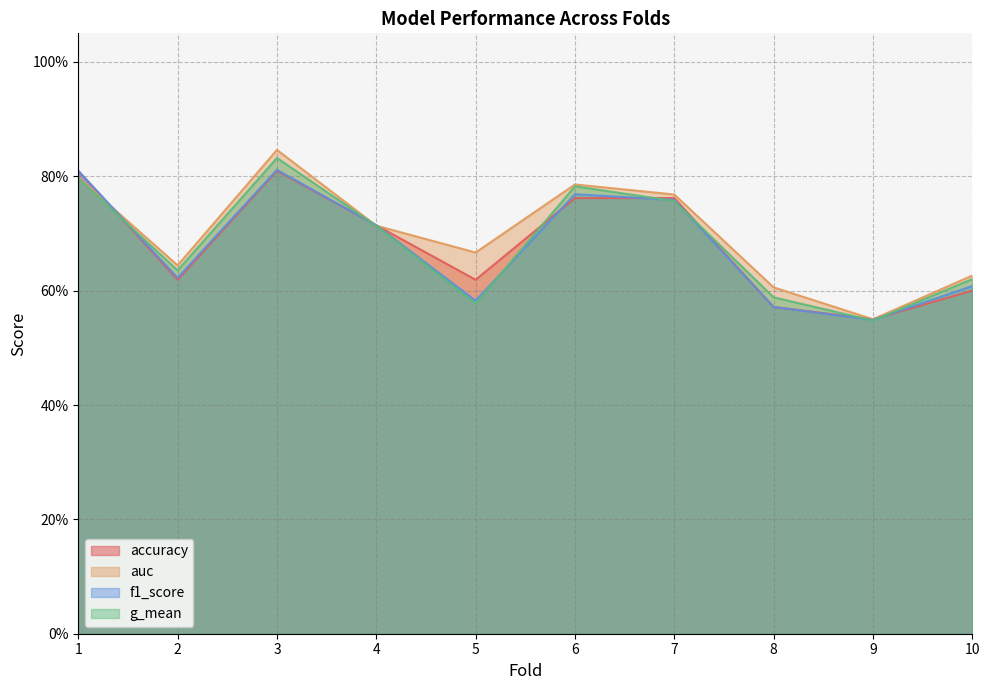

What is the greatest value displayed?

0.8